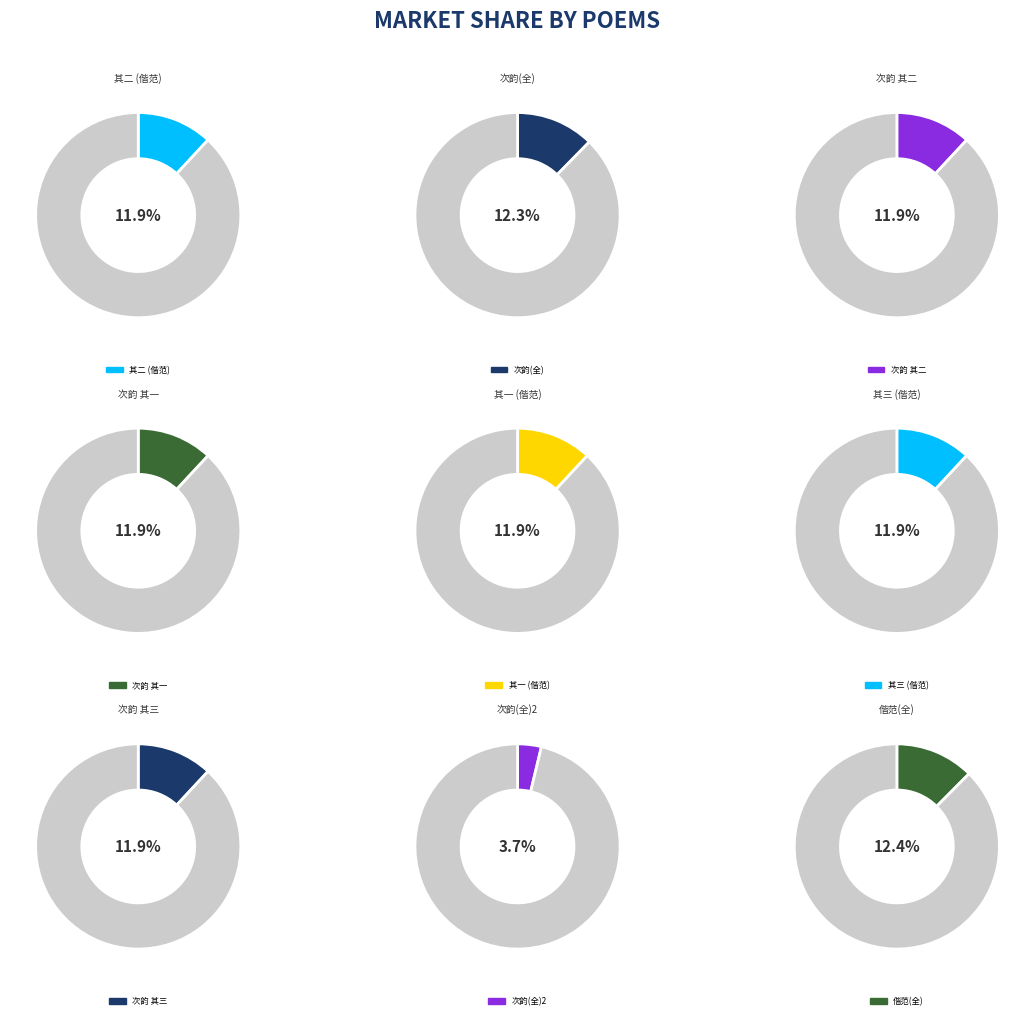

Between 次韵楼仲辉郎中游天王寺登城晚归三绝句 其一 and 偕范贤良游天王寺登城晚归三绝 其一, which is larger?

次韵楼仲辉郎中游天王寺登城晚归三绝句 其一